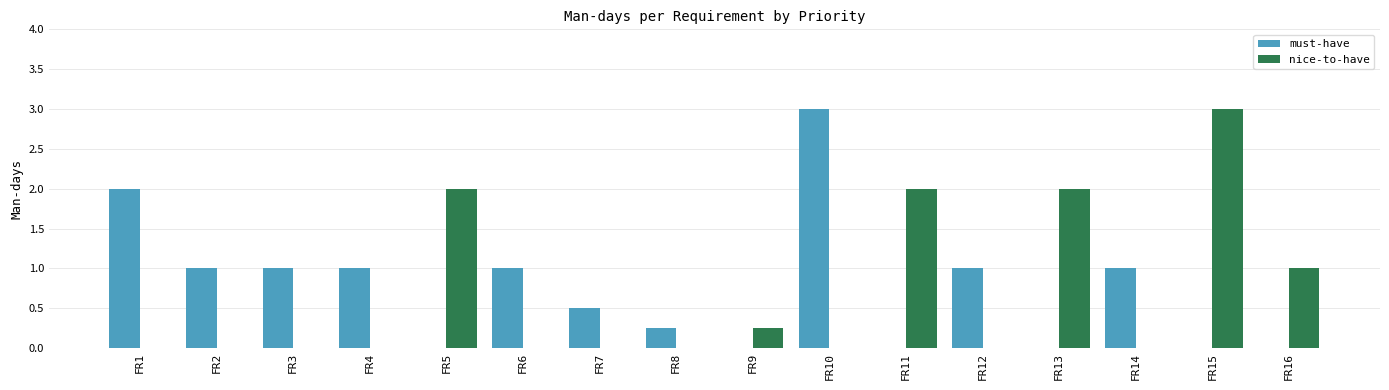

What is the total value across all series at FR15?

3.0